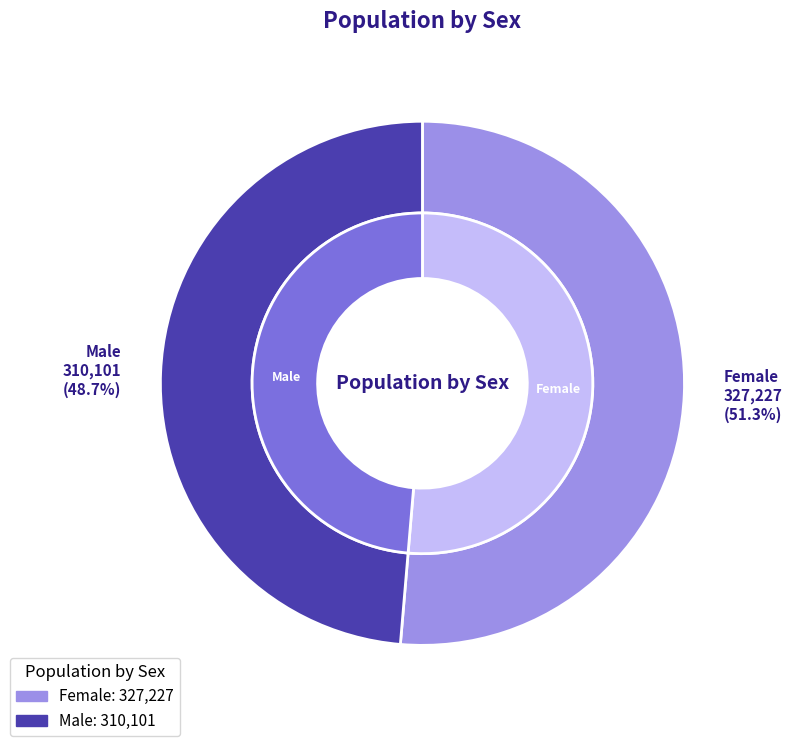

Between Male and Female, which is larger?

Female